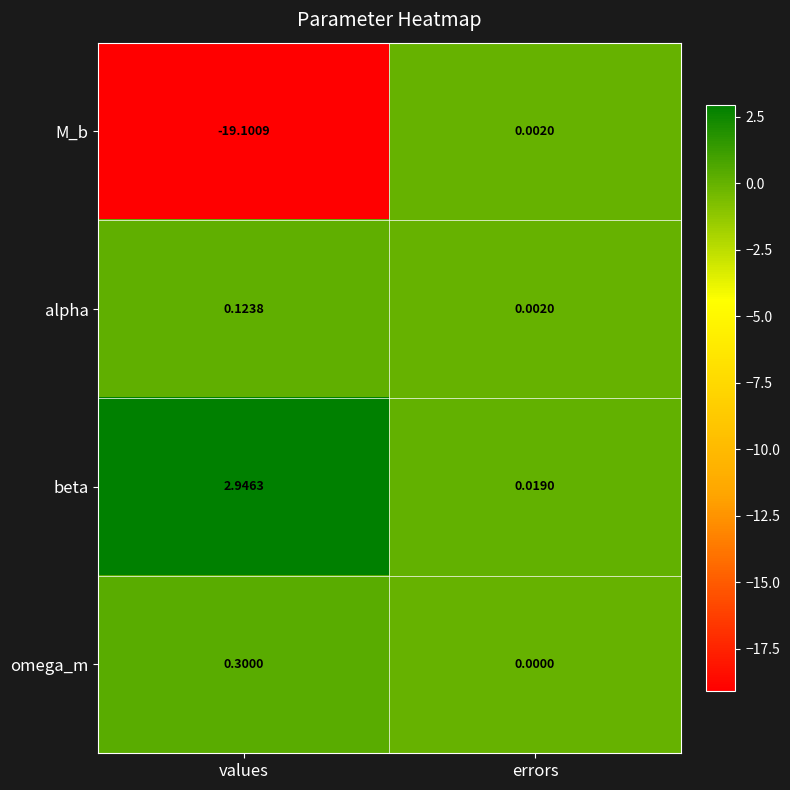

Rank the categories by M_b value from highest to lowest.

errors, values